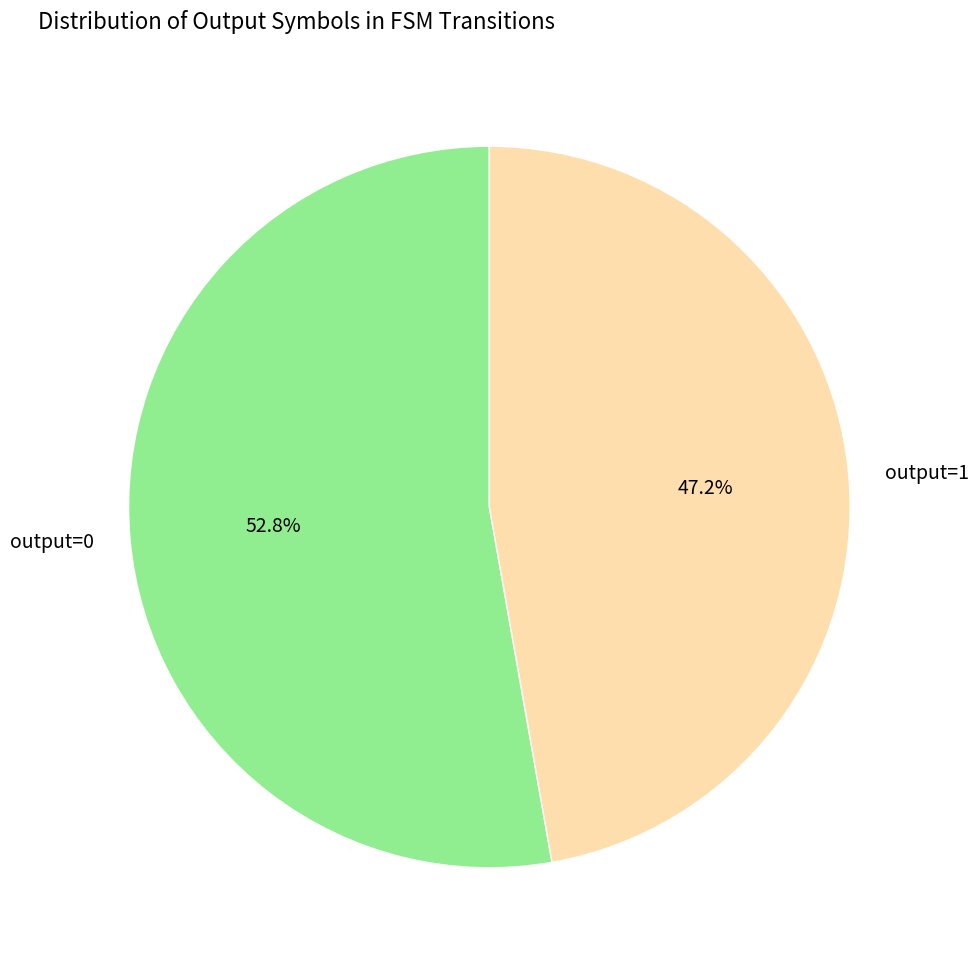

To the nearest percent, what is the difference between the largest and smallest slice percentages?

6%